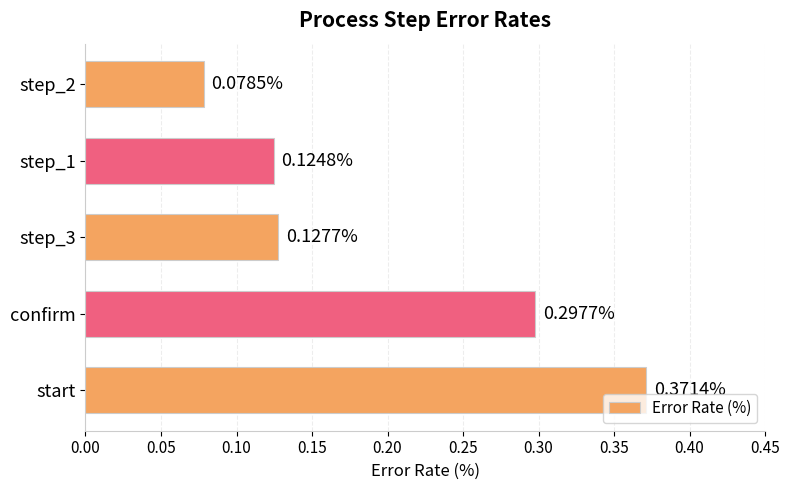

Rank the categories by value from lowest to highest.

step_2, step_1, step_3, confirm, start